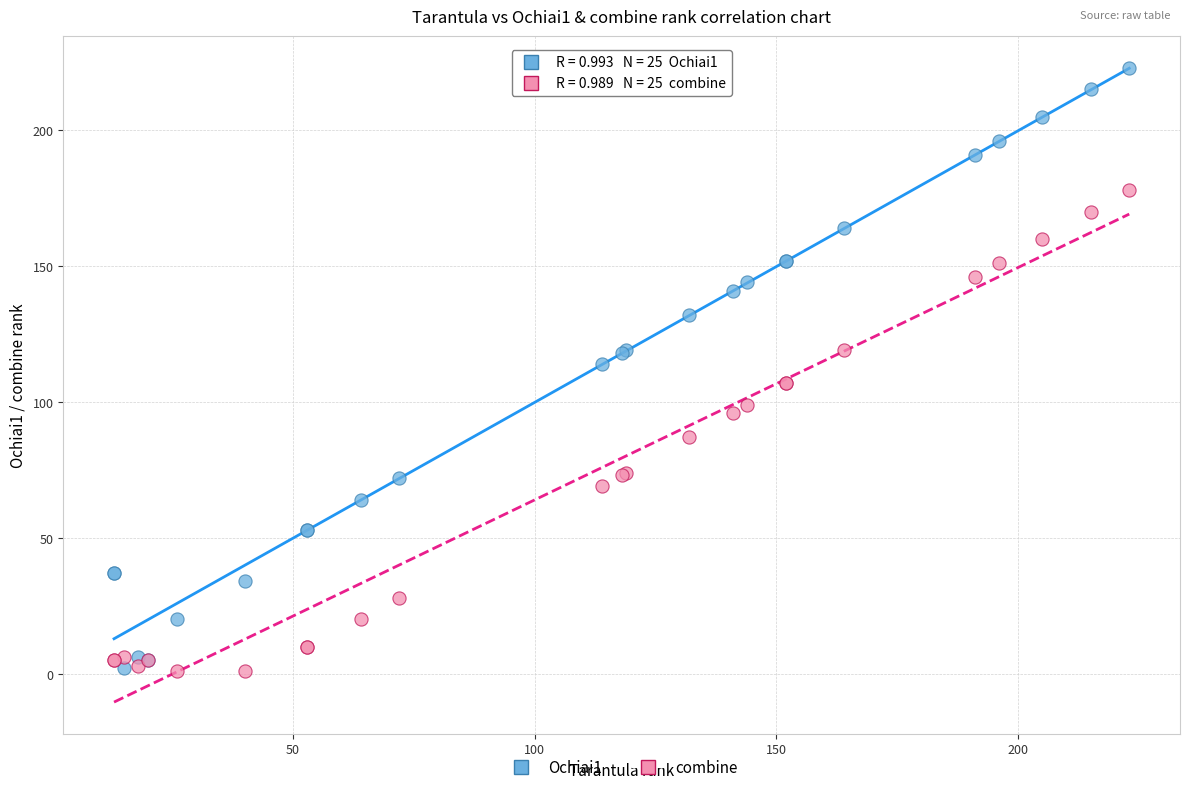

Which series has the largest Y range (max minus min)?

Ochiai1